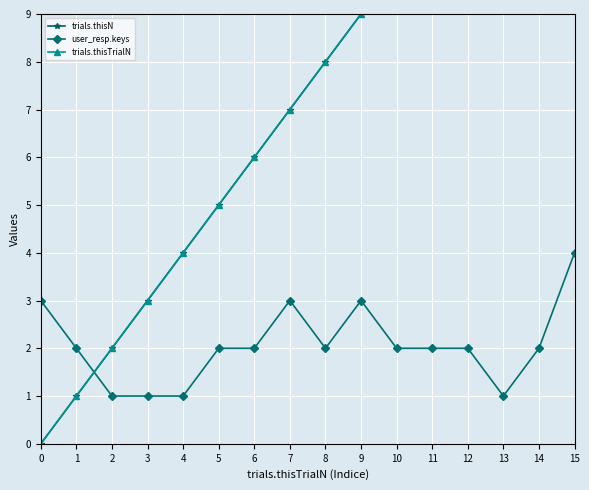

Reading right to left, extract all data points from this chart.

trials.thisN: 15=15	14=14	13=13	12=12	11=11	10=10	9=9	8=8	7=7	6=6	5=5	4=4	3=3	2=2	1=1	0=0
user_resp.keys: 15=4	14=2	13=1	12=2	11=2	10=2	9=3	8=2	7=3	6=2	5=2	4=1	3=1	2=1	1=2	0=3
trials.thisTrialN: 15=15	14=14	13=13	12=12	11=11	10=10	9=9	8=8	7=7	6=6	5=5	4=4	3=3	2=2	1=1	0=0